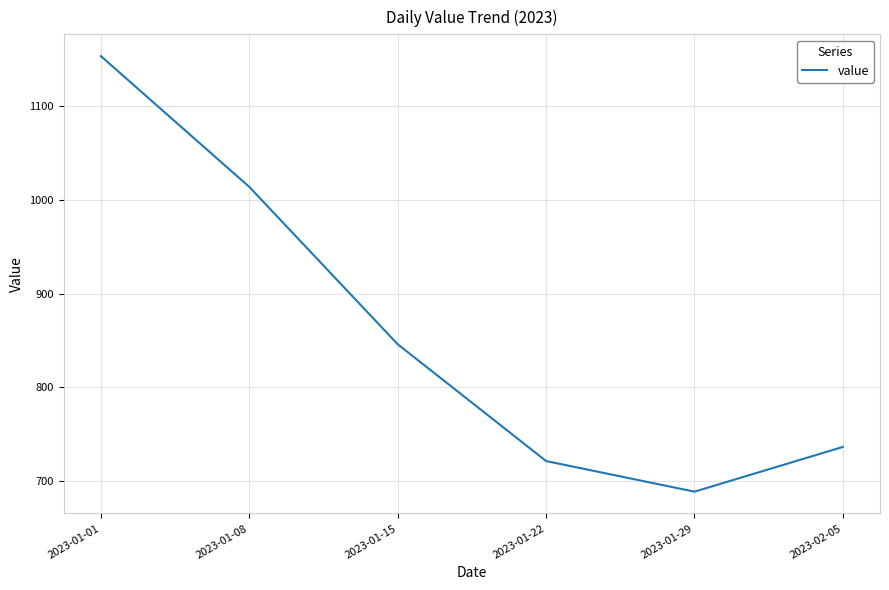

Rank the categories by value from highest to lowest.

2023-01-01, 2023-01-08, 2023-01-15, 2023-02-05, 2023-01-22, 2023-01-29